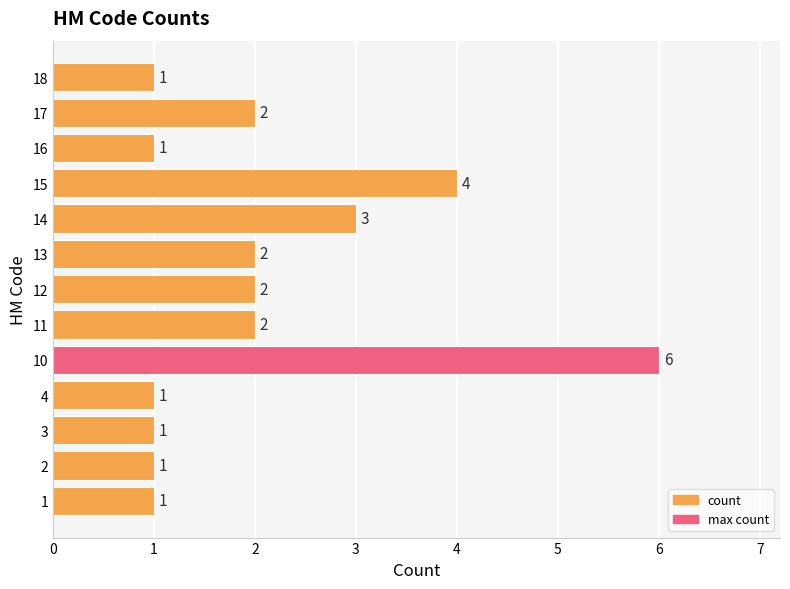

How many data points does each series have?

13